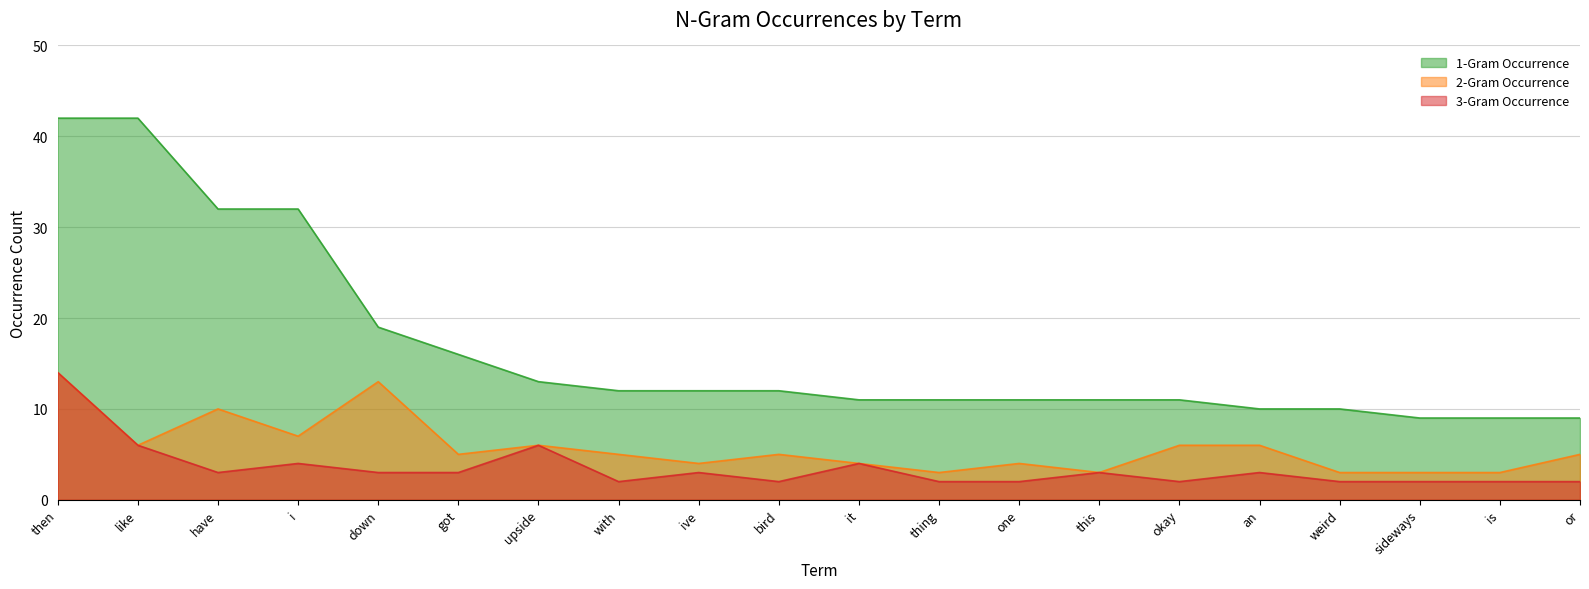

Reading right to left, transcribe all the data shown in this chart.

1-Gram Occurrence: or=9	is=9	sideways=9	weird=10	an=10	okay=11	this=11	one=11	thing=11	it=11	bird=12	ive=12	with=12	upside=13	got=16	down=19	i=32	have=32	like=42	then=42
2-Gram Occurrence: or=5	is=3	sideways=3	weird=3	an=6	okay=6	this=3	one=4	thing=3	it=4	bird=5	ive=4	with=5	upside=6	got=5	down=13	i=7	have=10	like=6	then=14
3-Gram Occurrence: or=2	is=2	sideways=2	weird=2	an=3	okay=2	this=3	one=2	thing=2	it=4	bird=2	ive=3	with=2	upside=6	got=3	down=3	i=4	have=3	like=6	then=14